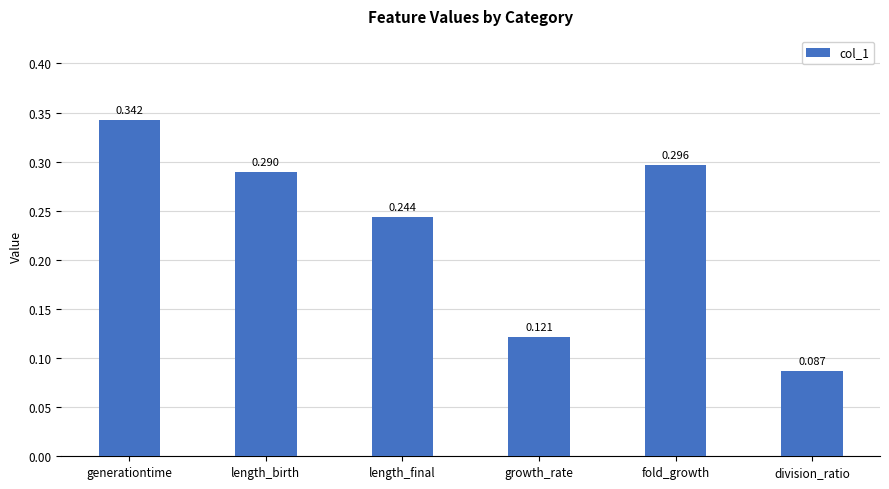

True or false: the data shows 0.0 at division_ratio.

False